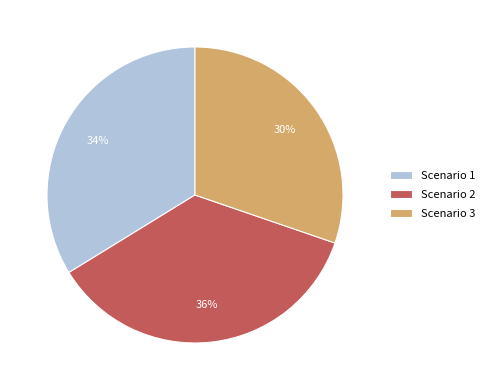

Which has a higher value, Scenario 2 or Scenario 1?

Scenario 2